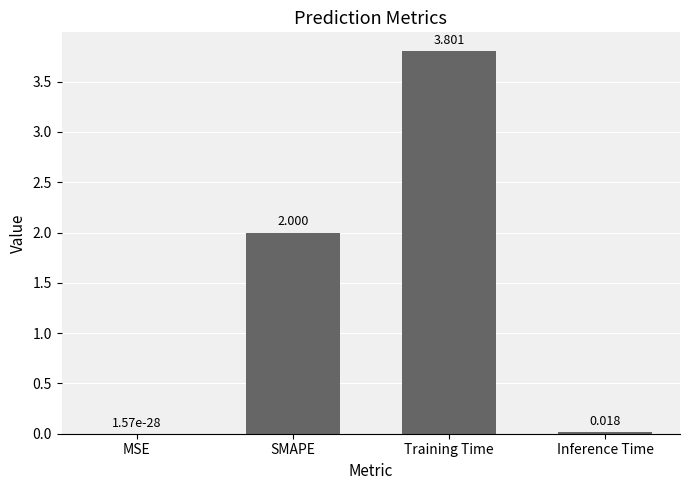

Where is the data nearest to the value 1?

Inference Time